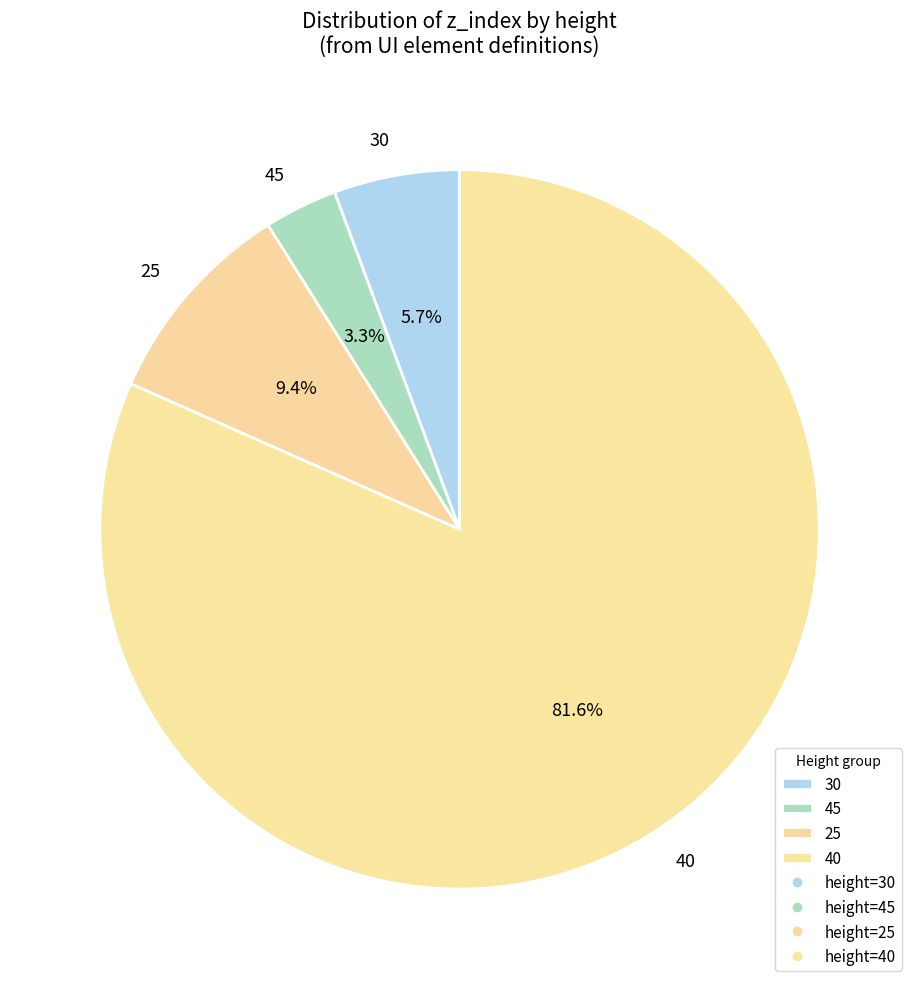

Is the sum of 45 and 25 greater than half?

No